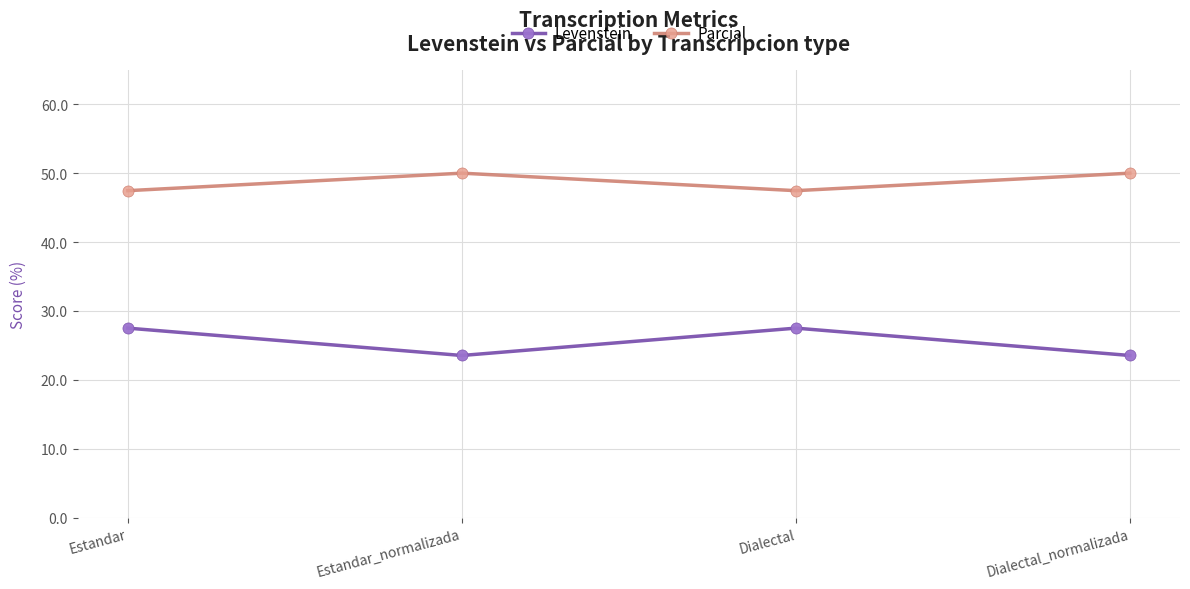

True or false: Parcial has a value of 75.3 at Estandar_normalizada.

False